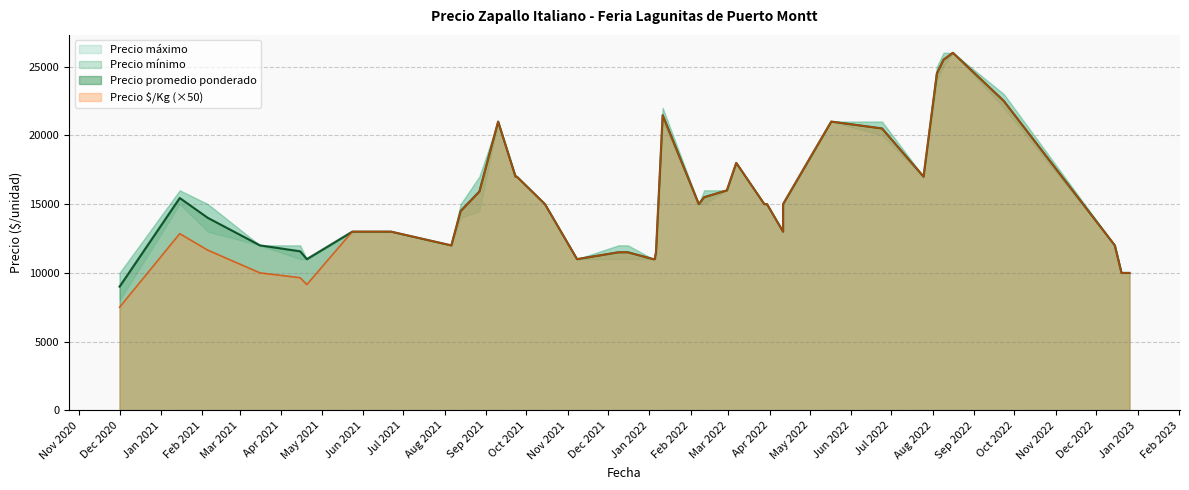

Rank the series at 10 from lowest to highest value.

Precio $/Kg, Precio promedio ponderado, Precio minimo, Precio maximo